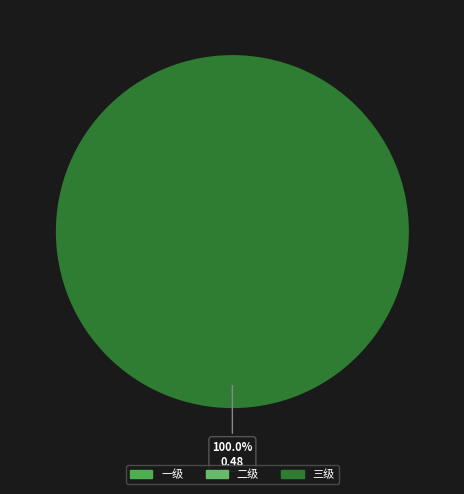

Which slice is the largest?

三级